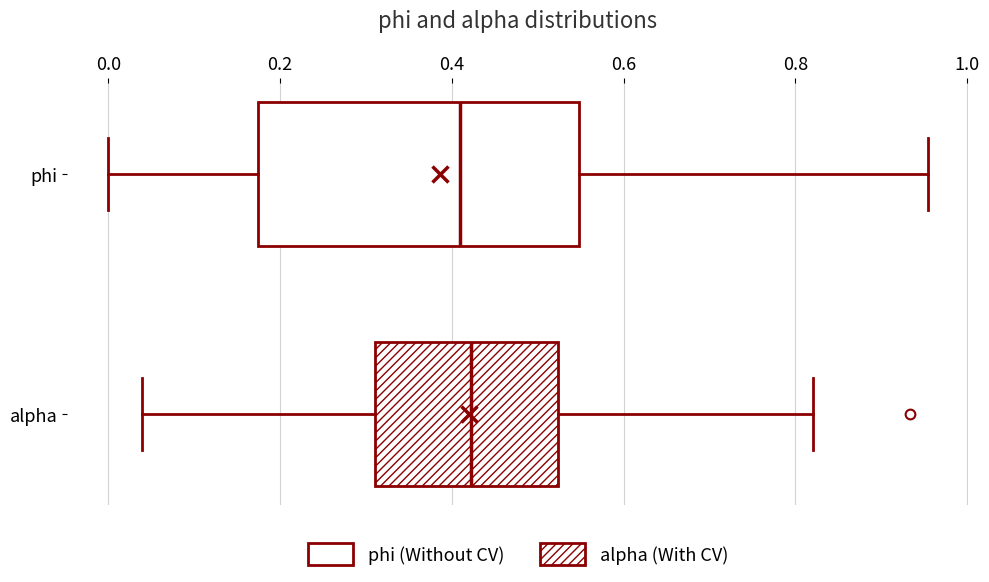

Where is the left edge of the box for phi on the x-axis? The values are not printed on the chart, so give them approximately, as read against the axis.

0.18